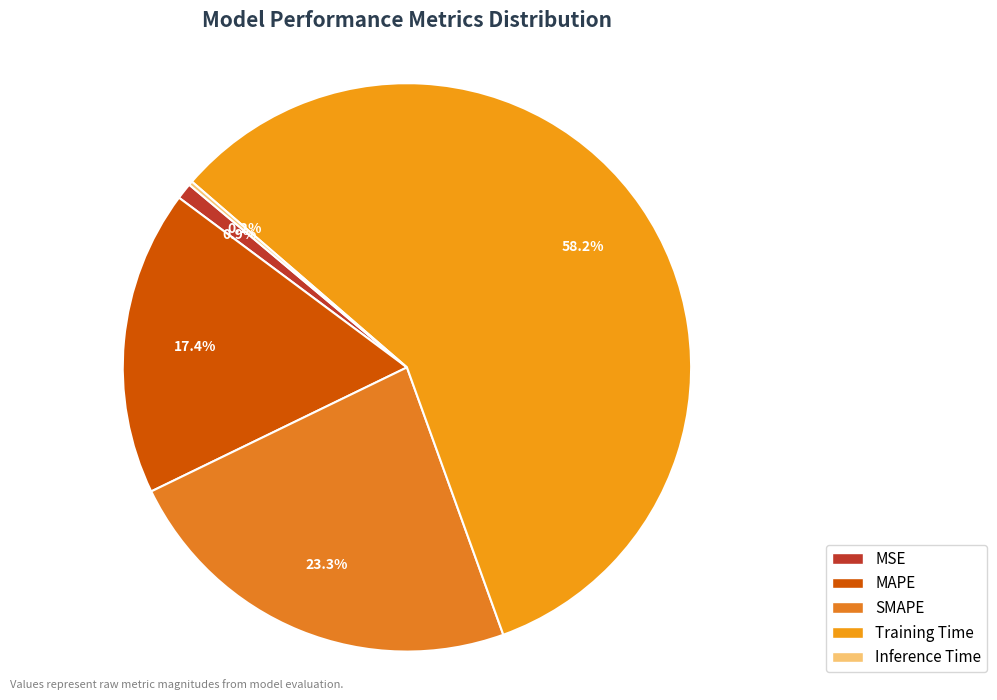

Count the number of slices in the pie.

5